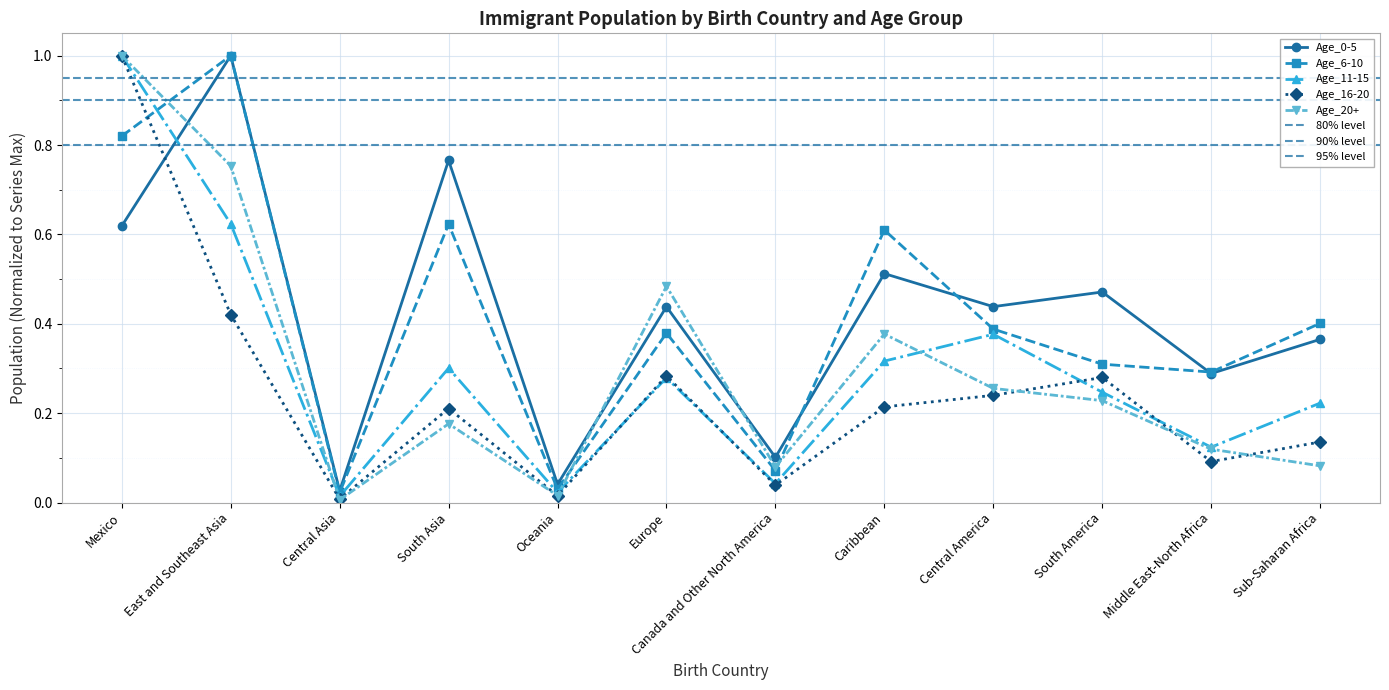

Which series has the widest spread of values?

Age_20+